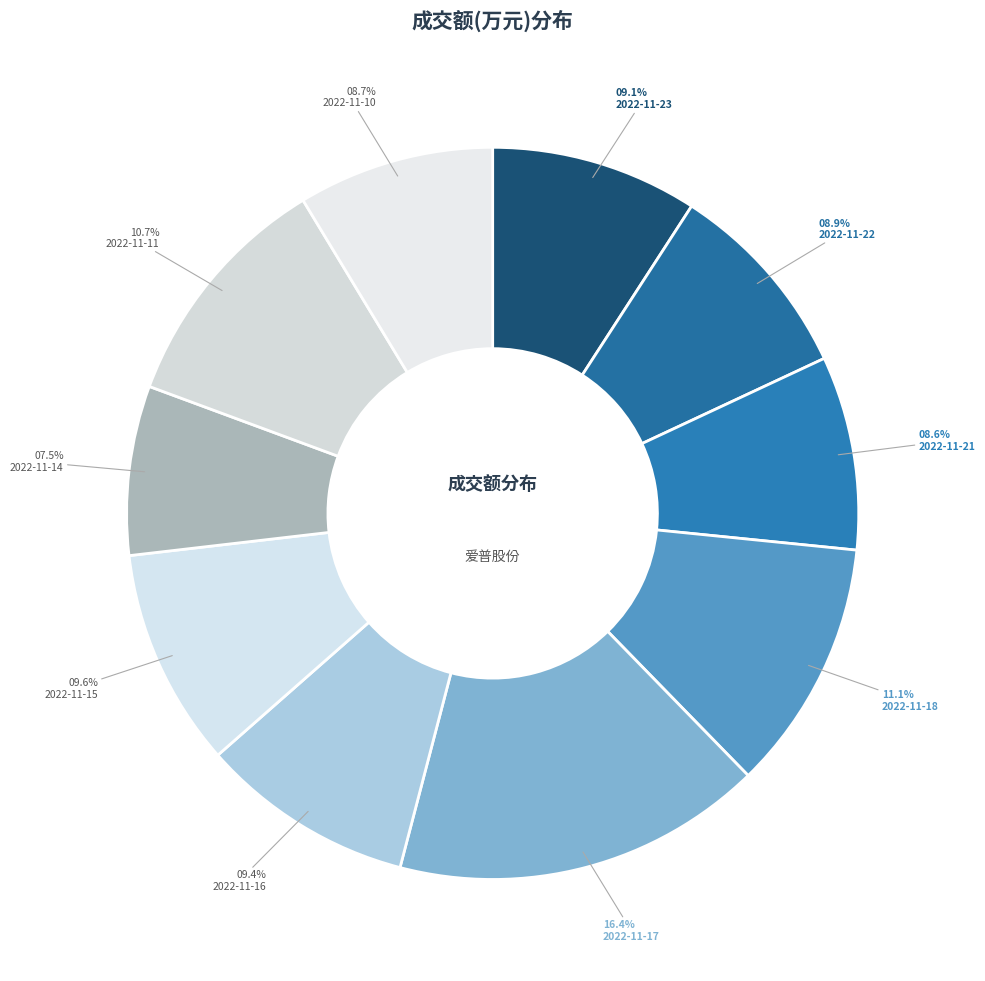

To the nearest percent, what is the difference between the largest and smallest slice percentages?

9%